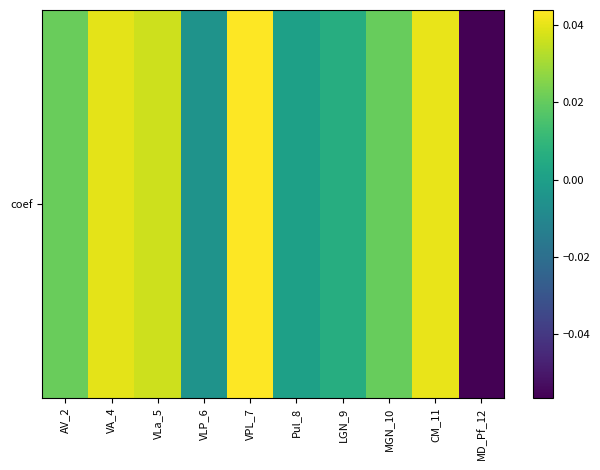

How many series are shown in this chart?

1